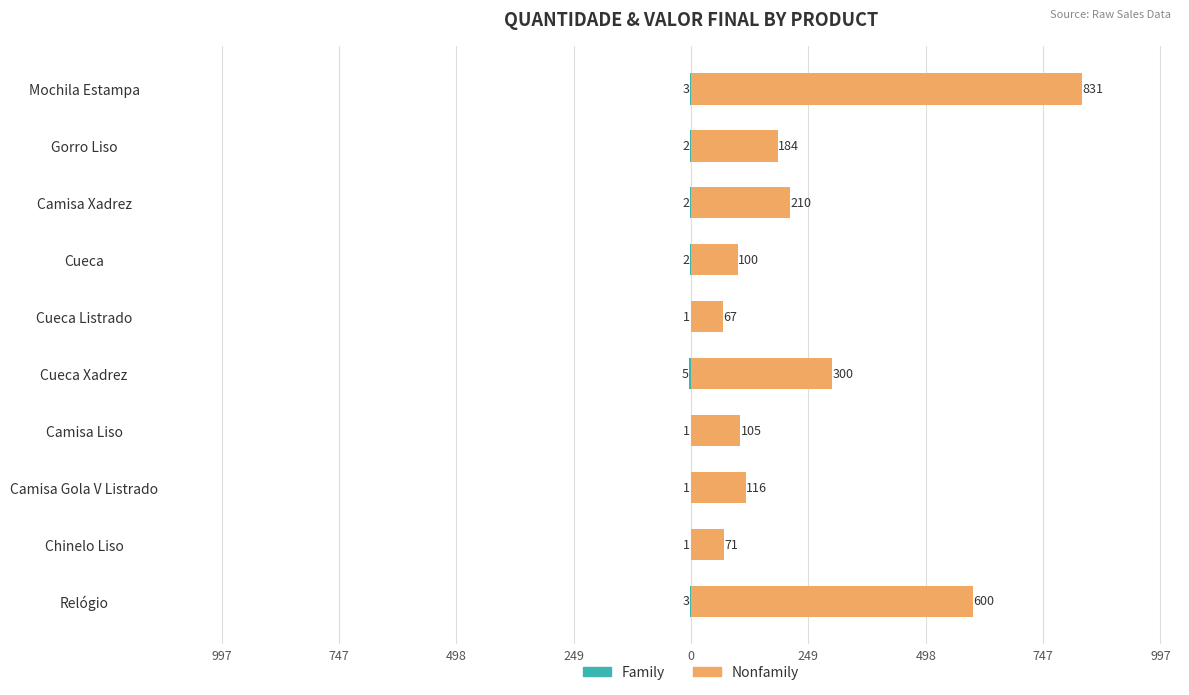

What is the minimum value for Family?

-5